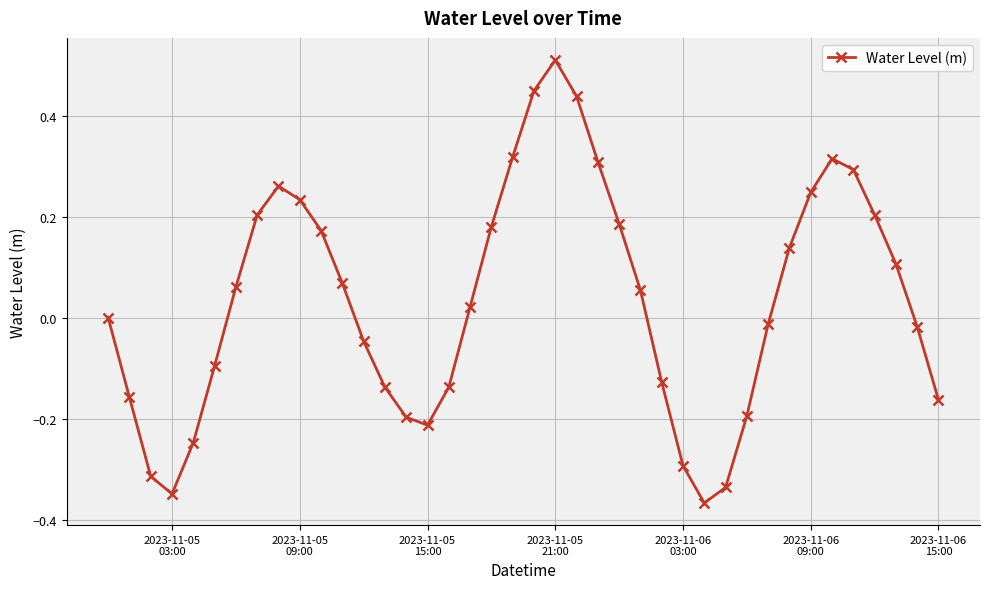

How many categories are shown in the chart?

40